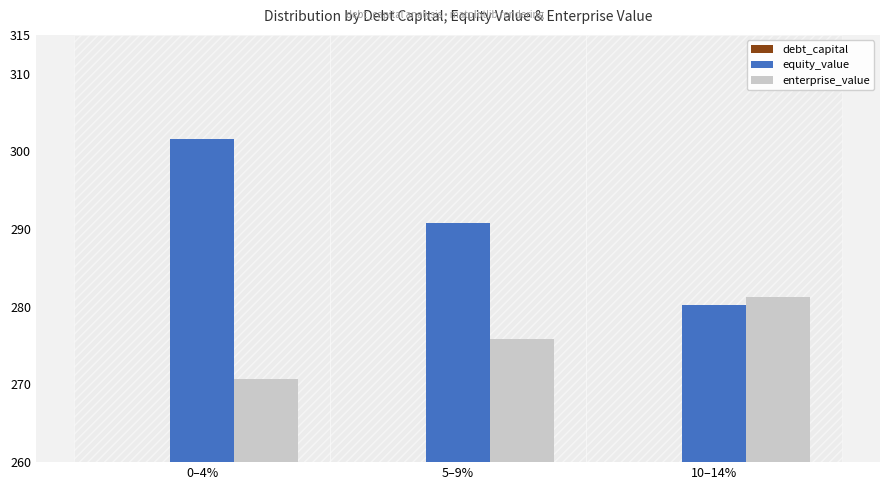

What is the difference between the equity_value values at 0–4% and 5–9%?

10.8